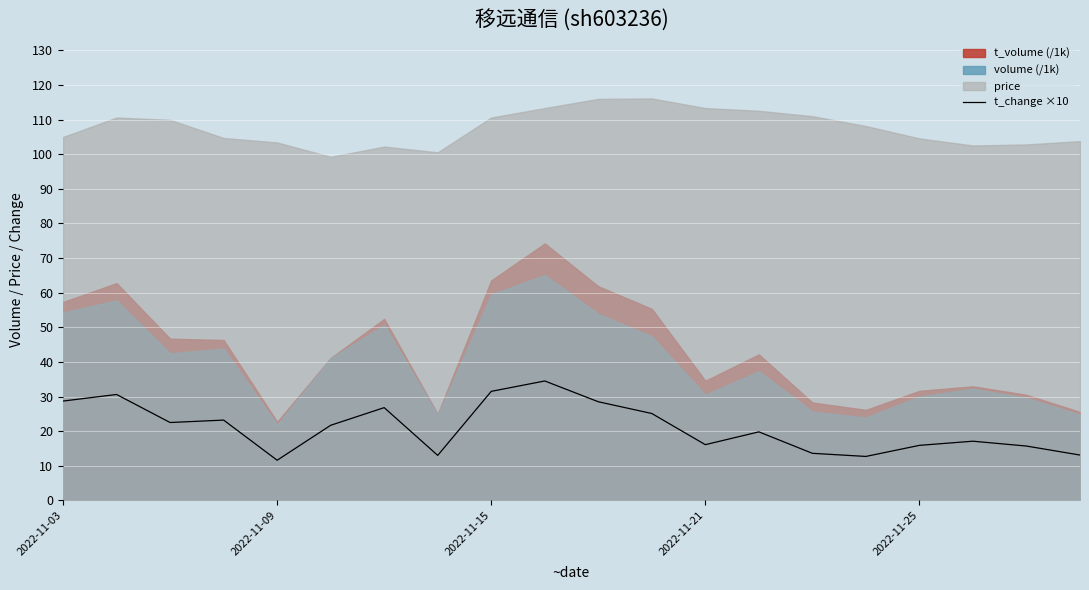

What is the minimum value for t_change ×10?

11.6